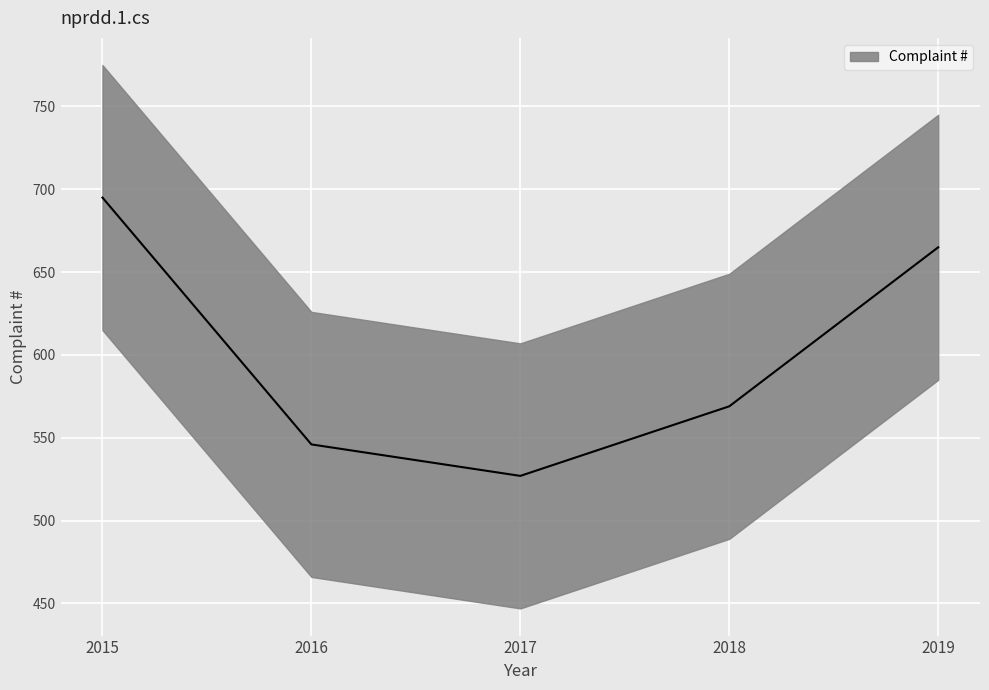

At which category does the chart reach its minimum across all series?

2017